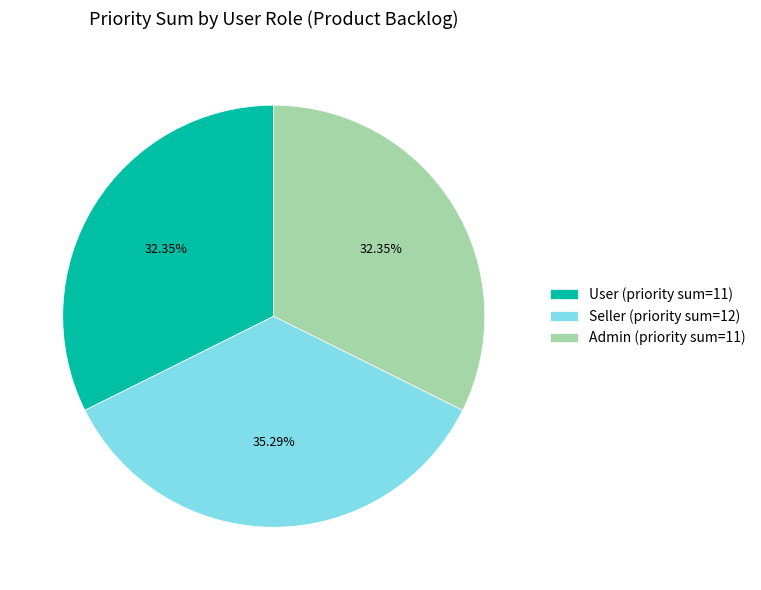

Is the sum of Seller (priority sum=12) and Admin (priority sum=11) greater than half?

Yes